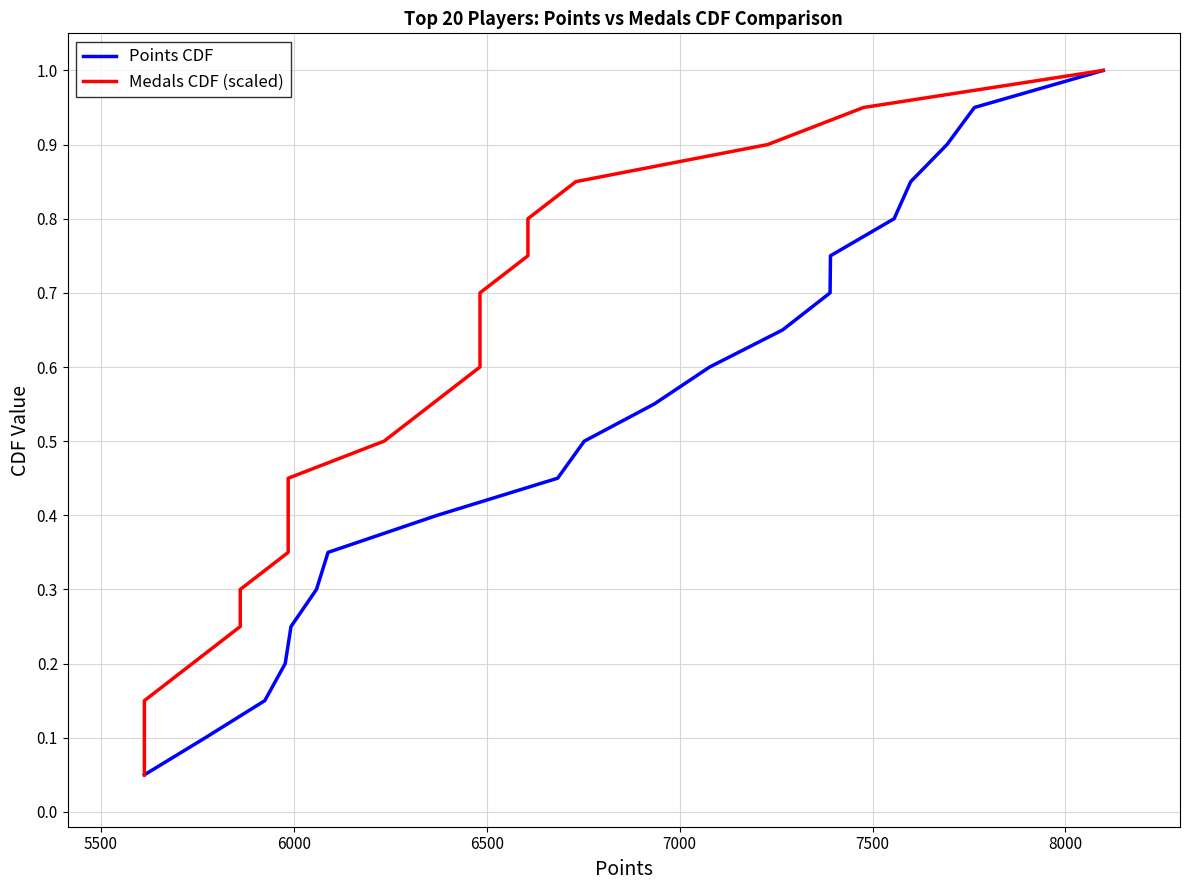

True or false: Points CDF has more than 1 points higher than both neighbors.

False